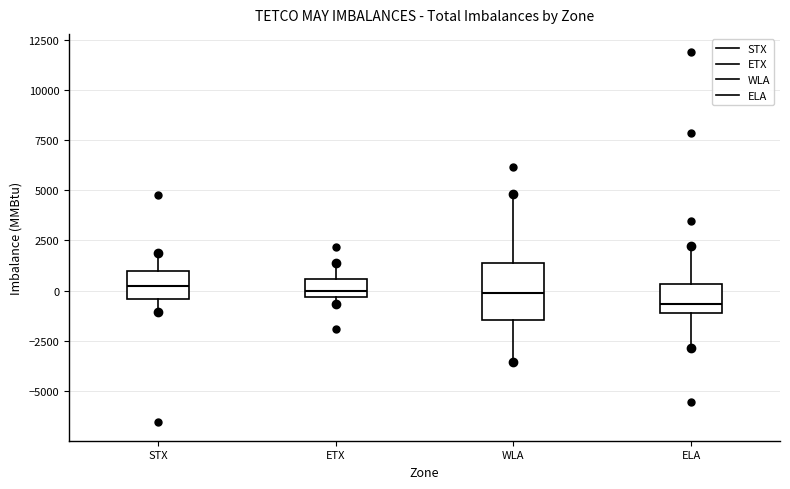

Comparing the boxes themselves (not the whiskers), which one is the tallest?

WLA